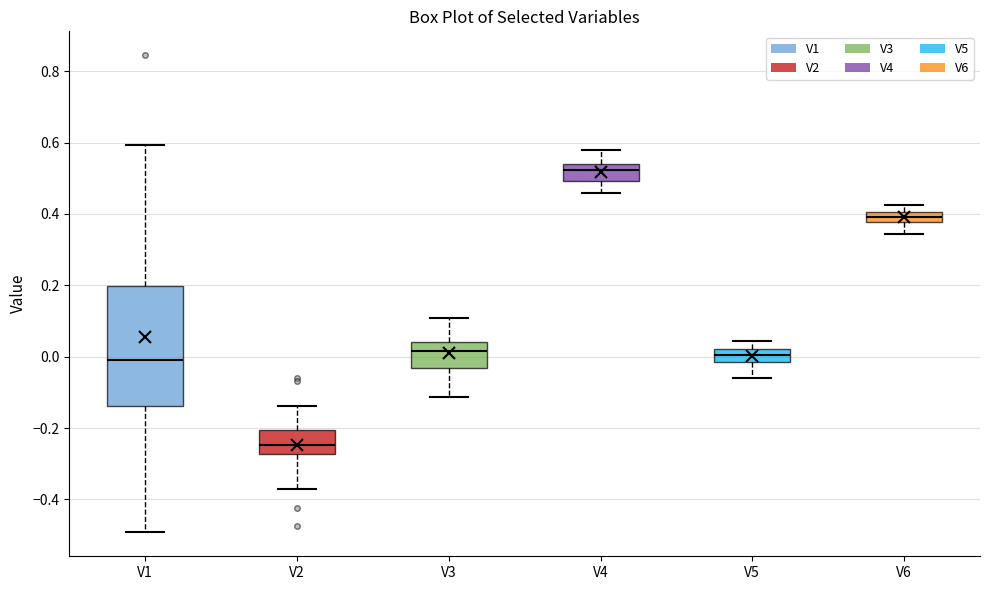

Where does the upper whisker of the box for V4 end on the y-axis? The values are not printed on the chart, so give them approximately, as read against the axis.

0.58